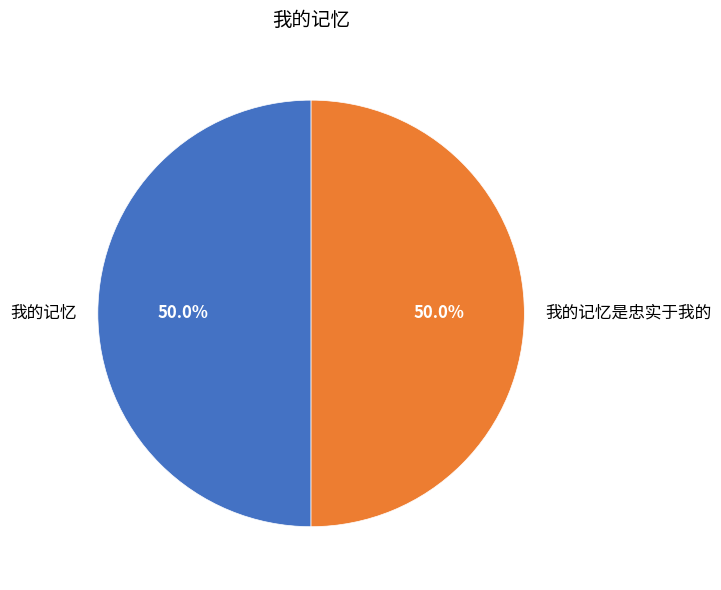

To the nearest percent, what portion does 我的记忆是忠实于我的 represent?

50%